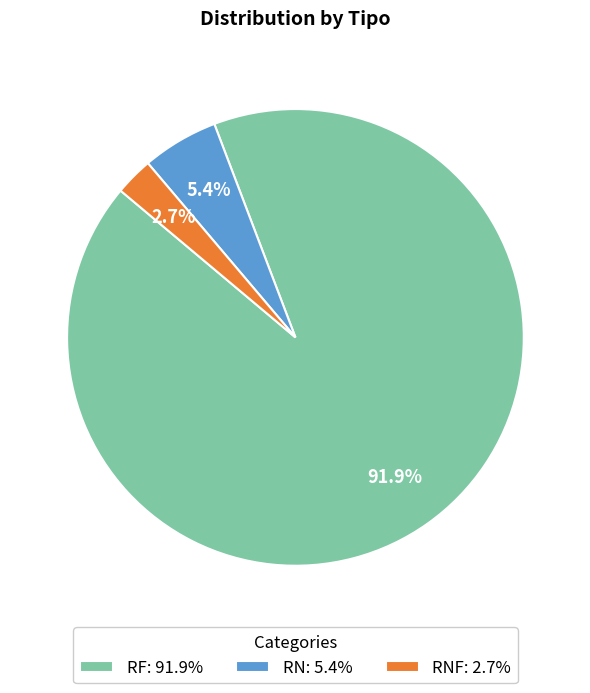

Which has a higher value, RF: 91.9% or RN: 5.4%?

RF: 91.9%